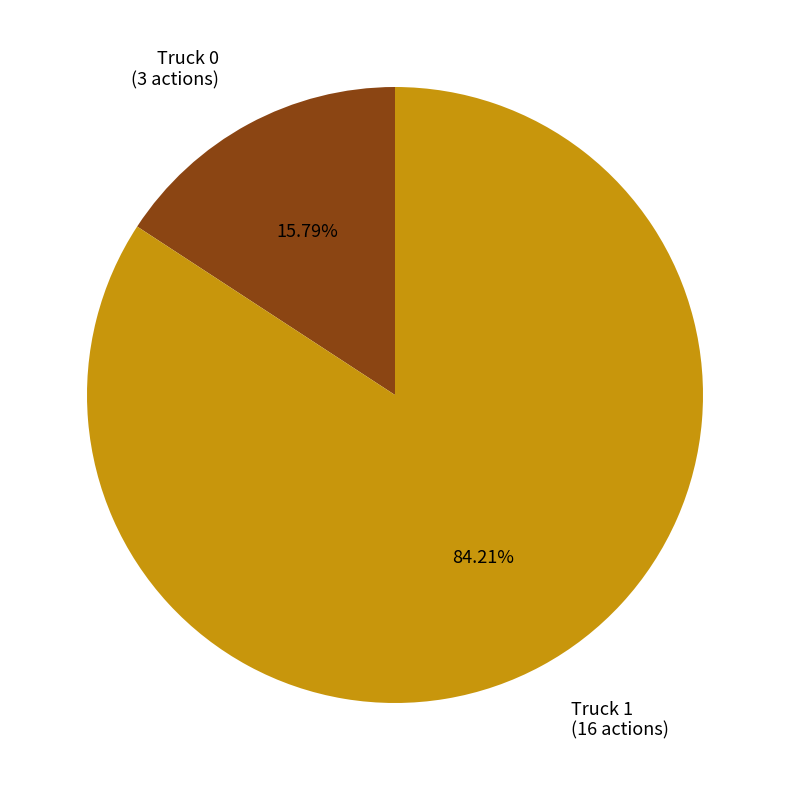

How many segments does this pie chart have?

2